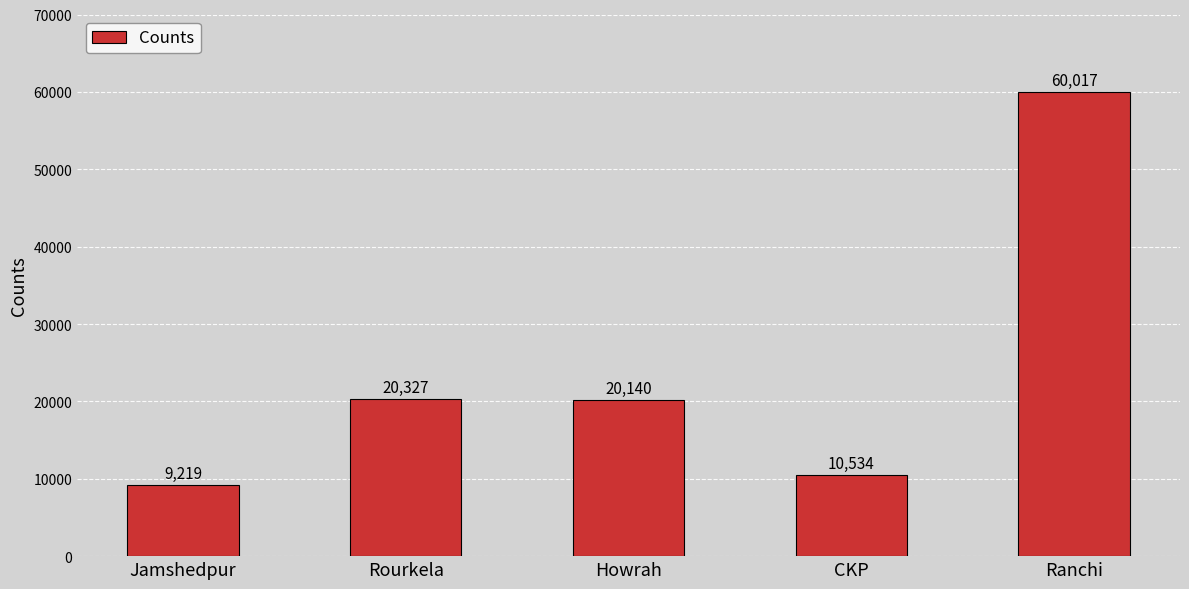

Reading left to right, list all the values displayed in this chart.

Jamshedpur=9219	Rourkela=20327	Howrah=20140	CKP=10534	Ranchi=60017